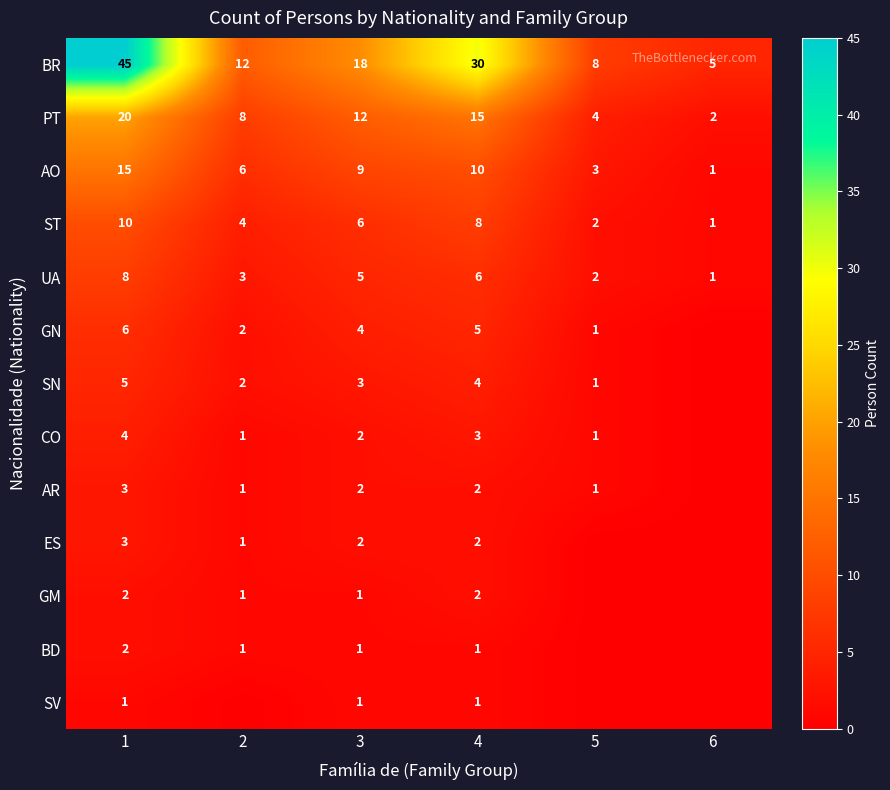

Is it true that UA equals 6 at 4?

True